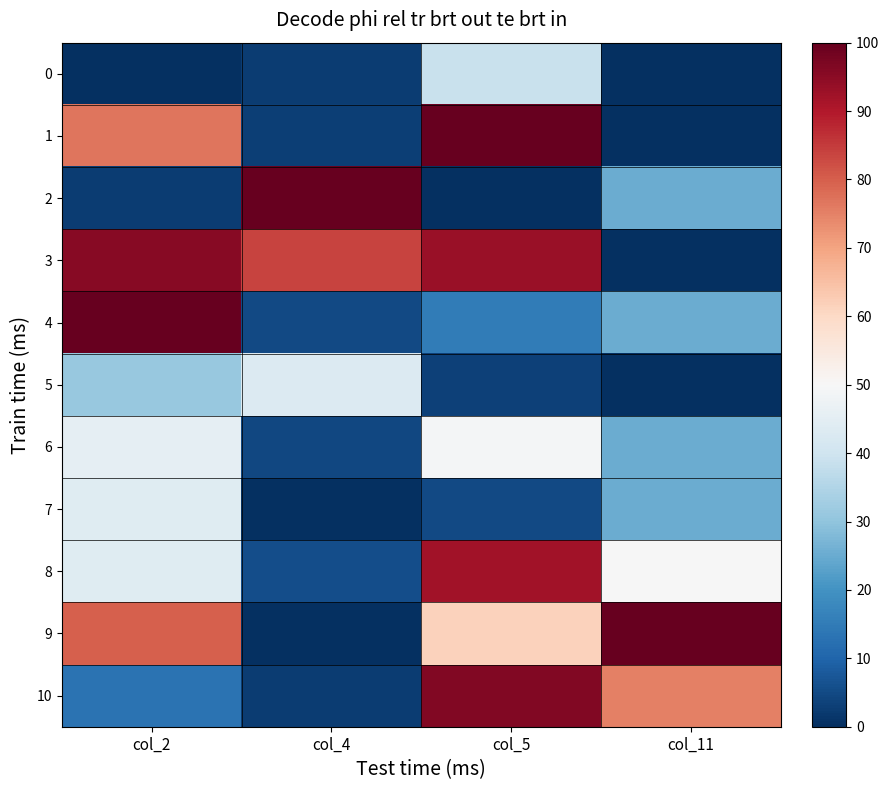

Reading right to left, what are all the values shown in this chart?

0: col_11=0.0	col_5=38.8	col_4=2.4	col_2=0.0
1: col_11=0.0	col_5=100.0	col_4=3.0	col_2=76.7
2: col_11=25.0	col_5=0.0	col_4=100.0	col_2=2.7
3: col_11=0.0	col_5=93.0	col_4=83.7	col_2=95.5
4: col_11=25.0	col_5=14.9	col_4=5.0	col_2=100.0
5: col_11=0.0	col_5=3.3	col_4=43.2	col_2=30.9
6: col_11=25.0	col_5=48.9	col_4=4.6	col_2=45.4
7: col_11=25.0	col_5=5.0	col_4=0.0	col_2=43.9
8: col_11=50.0	col_5=92.0	col_4=5.6	col_2=44.0
9: col_11=100.0	col_5=61.6	col_4=0.0	col_2=80.0
10: col_11=75.0	col_5=96.1	col_4=2.6	col_2=13.1